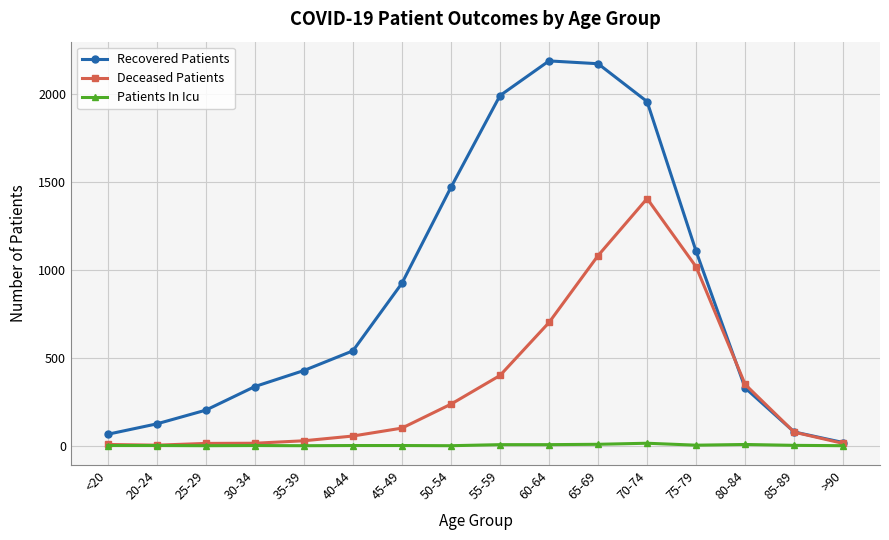

In Recovered Patients, how many points are higher than both neighbors (excluding endpoints)?

1